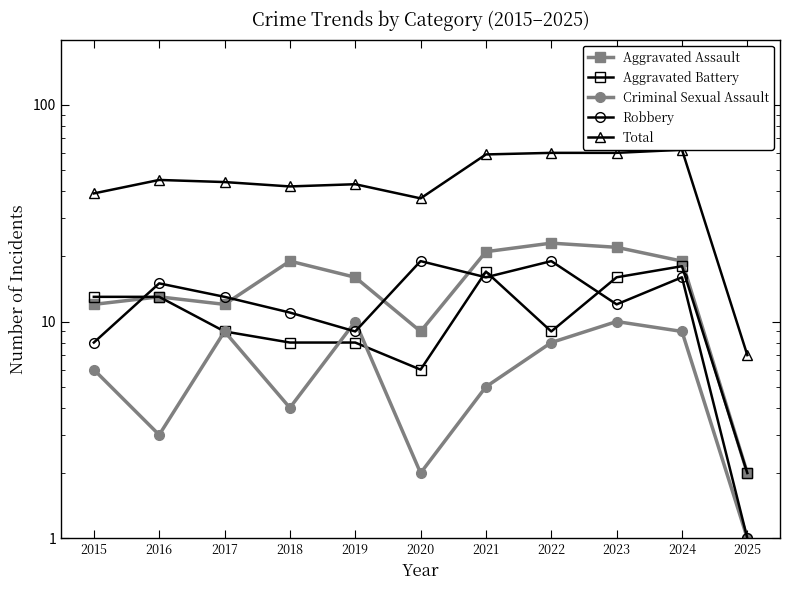

Which has a higher value, 2025 or 2015?

2015